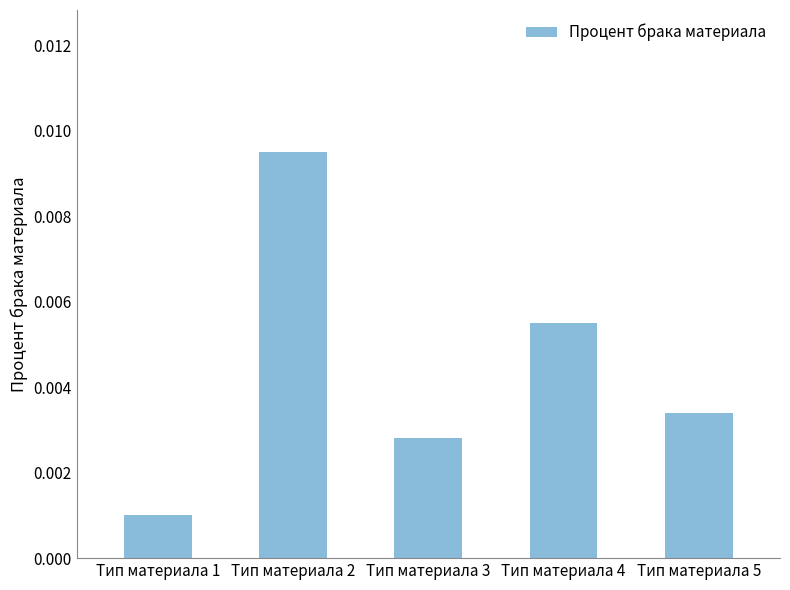

Rank the categories by value from lowest to highest.

Тип материала 1, Тип материала 3, Тип материала 5, Тип материала 4, Тип материала 2